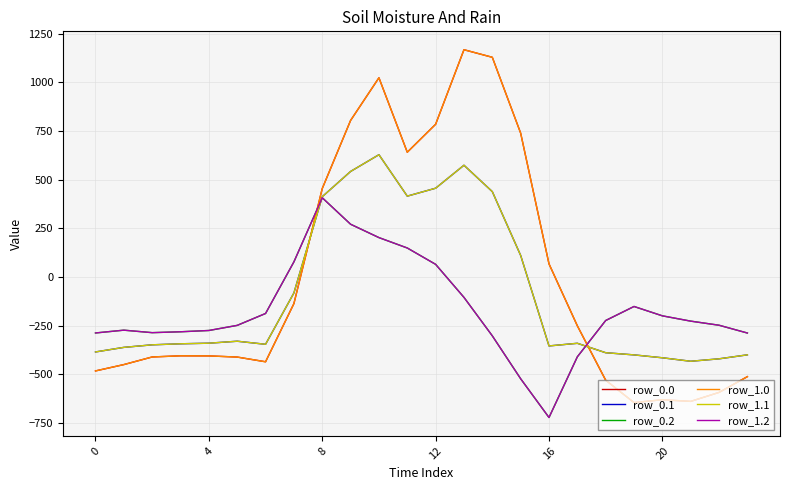

True or false: row_1.1 and row_0.0 cross at least once.

True